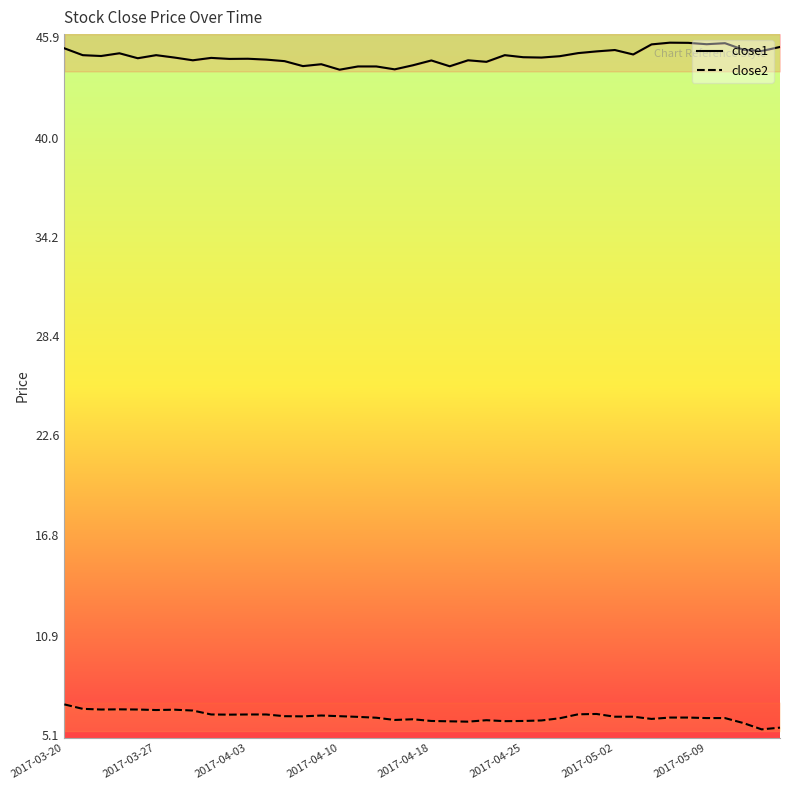

The close2 series shows 7.9 at 37. True or false?

False